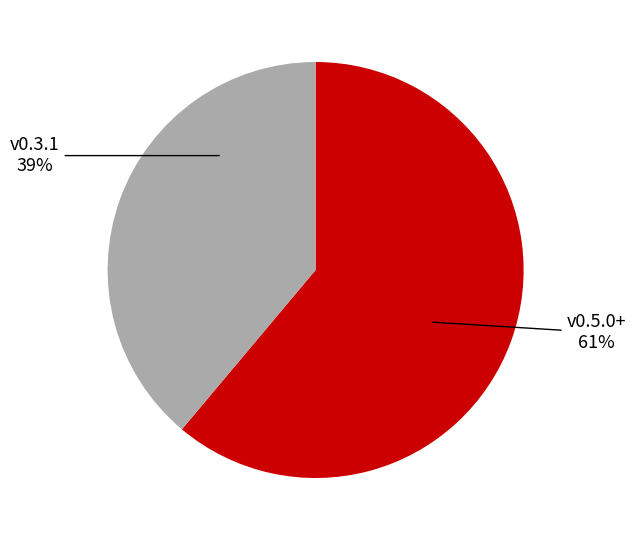

Is it true that v0.3.1 is 39% of the pie?

True